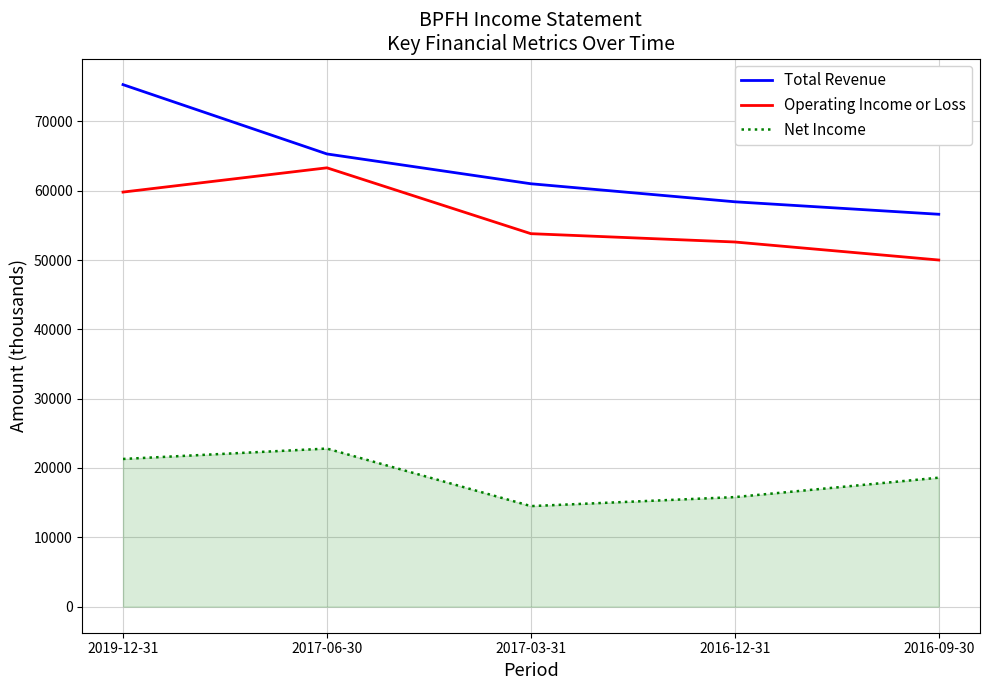

Rank the series by their maximum value, from lowest to highest.

Net Income, Operating Income or Loss, Total Revenue